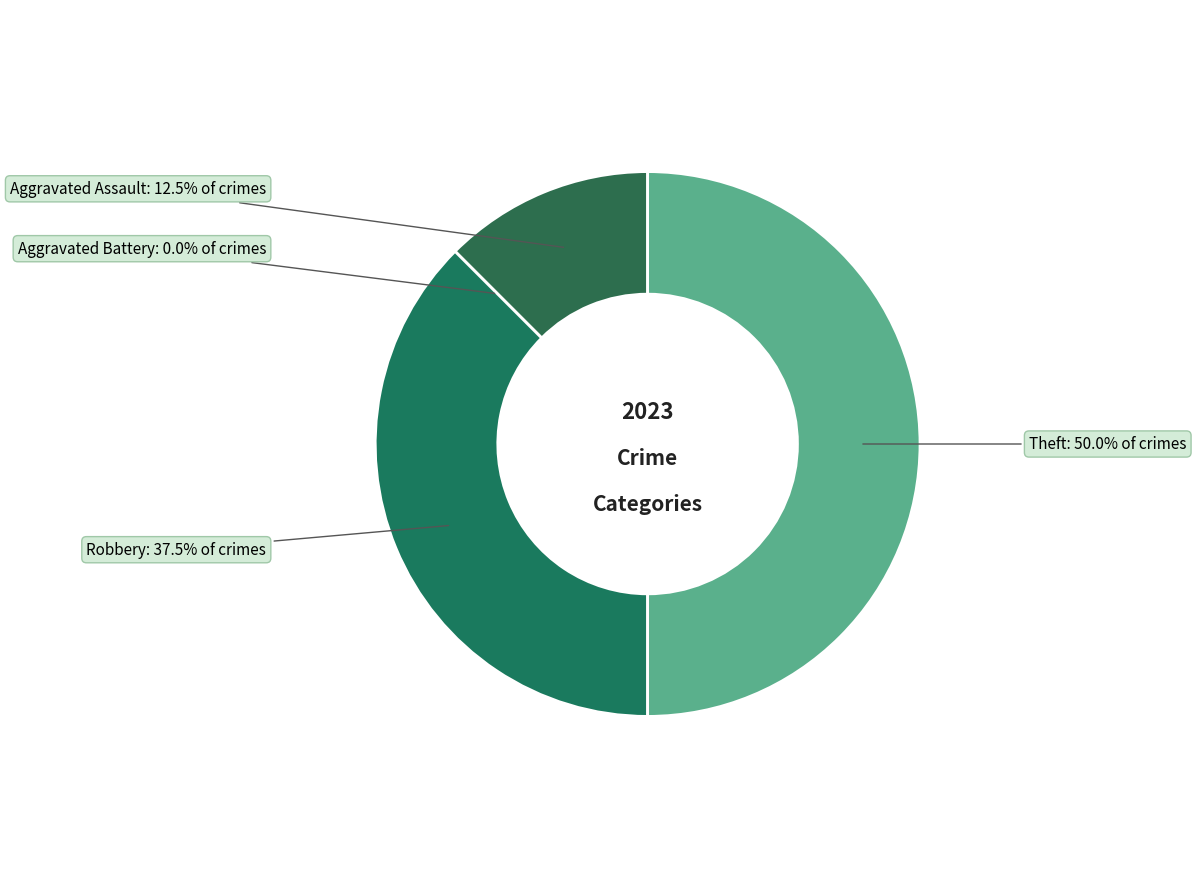

True or false: Theft accounts for 38% of the total.

False